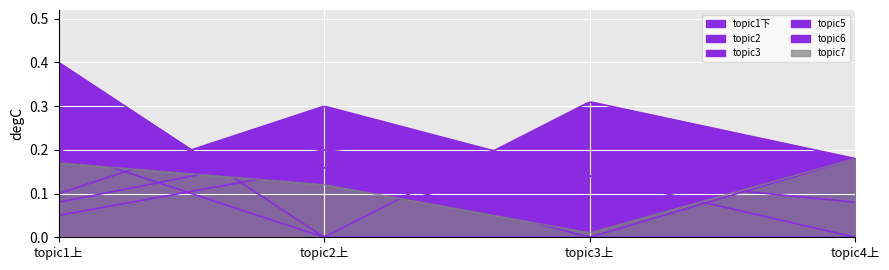

Which series has the widest spread of values?

topic3